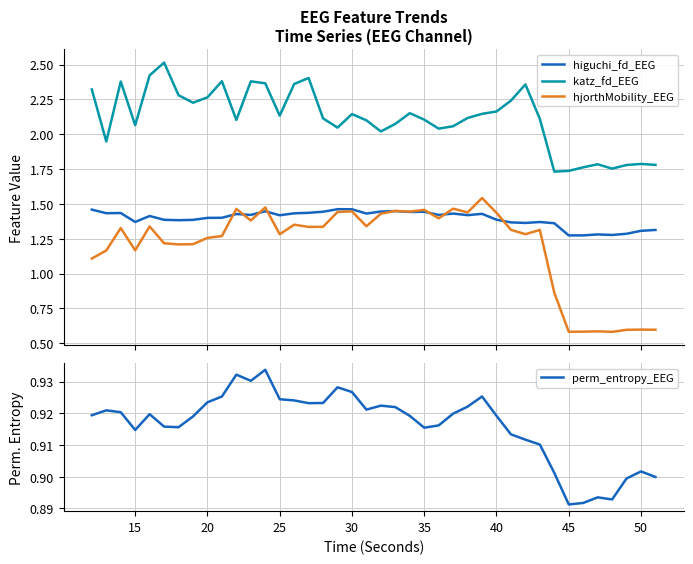

What is the maximum value for katz_fd_EEG?

2.5